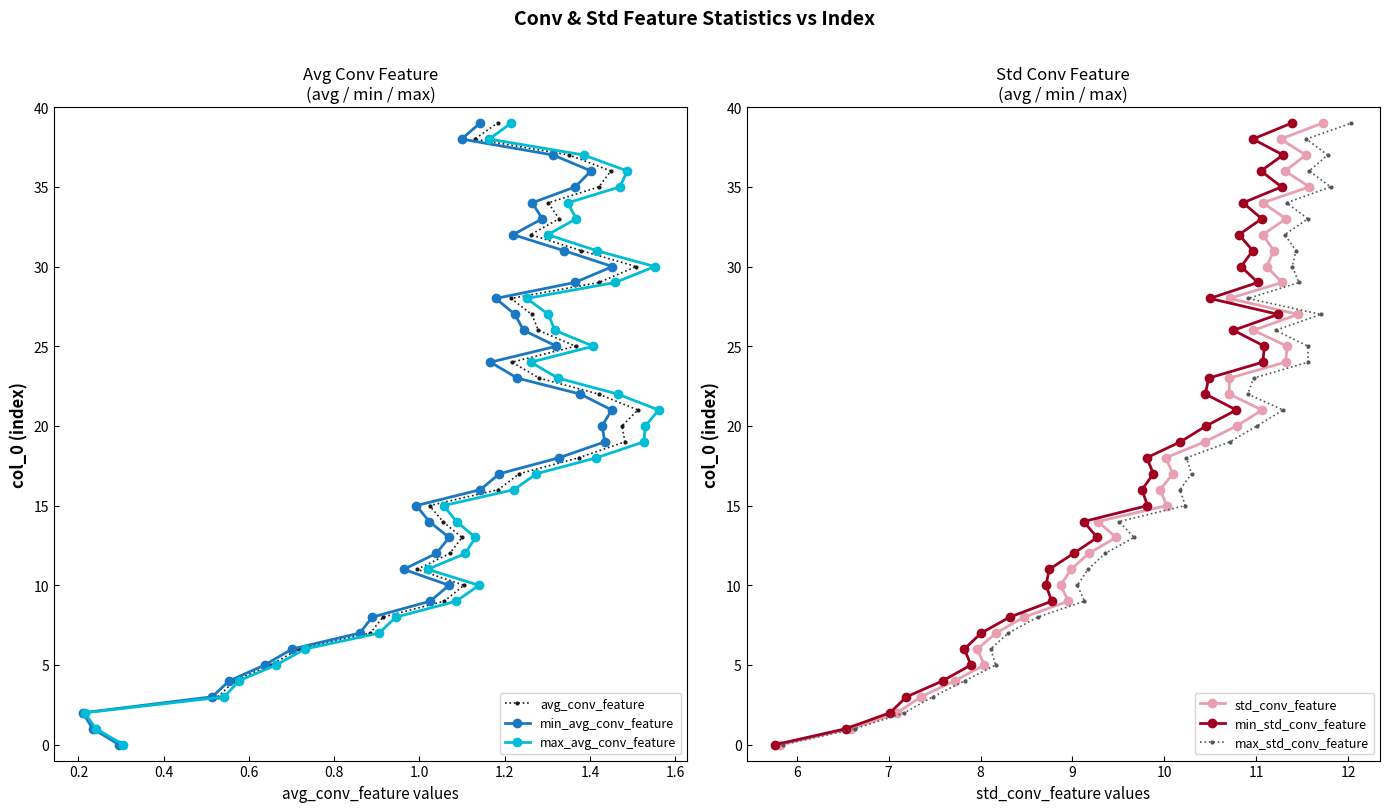

What is the value of the avg_conv_feature point at the 40th from the left?

21